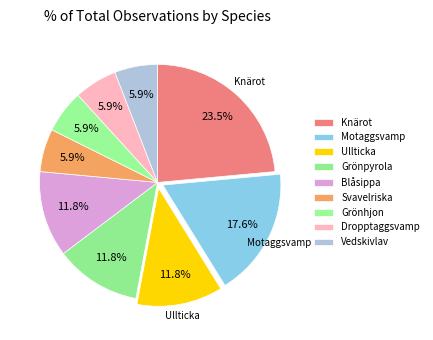

Which has a higher value, Blåsippa or Grönpyrola?

Blåsippa